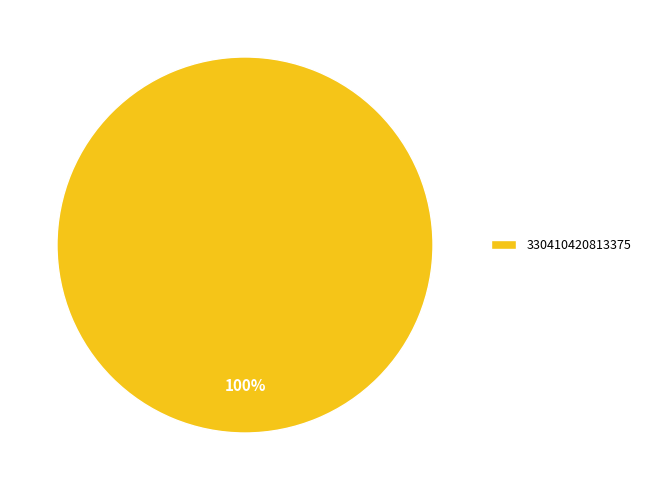

What percentage is the 330410420813375 slice, to the nearest percent?

100%